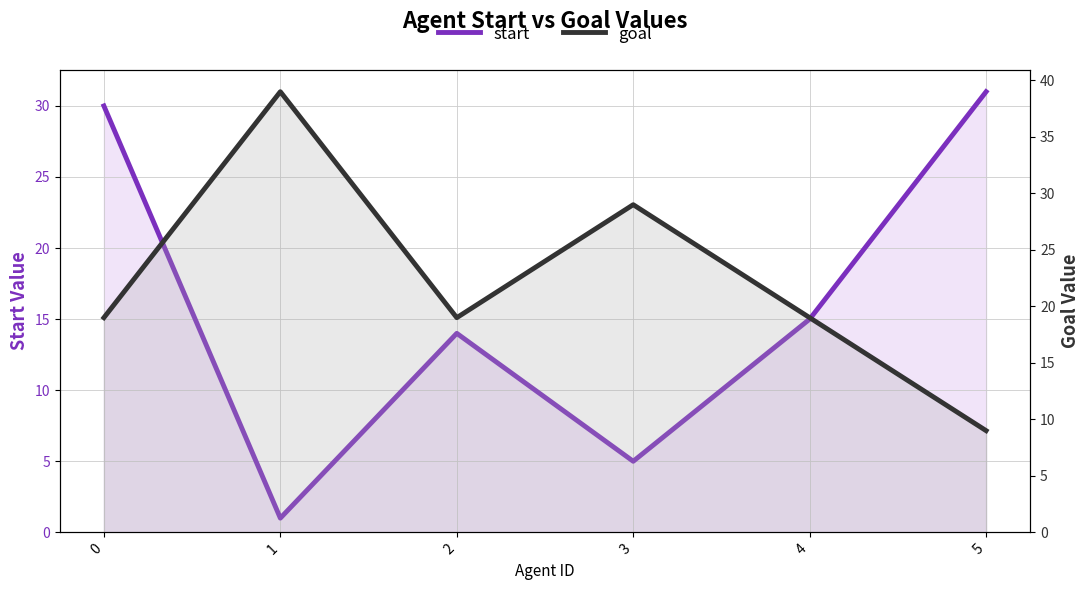

Reading left to right, transcribe all the data shown in this chart.

start: 0=30	1=1	2=14	3=5	4=15	5=31
goal: 0=19	1=39	2=19	3=29	4=19	5=9